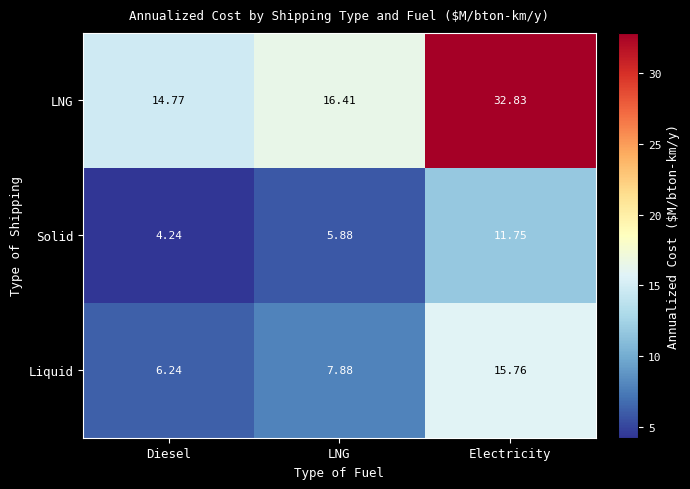

What is the spread (max minus min) of values at LNG?

10.5